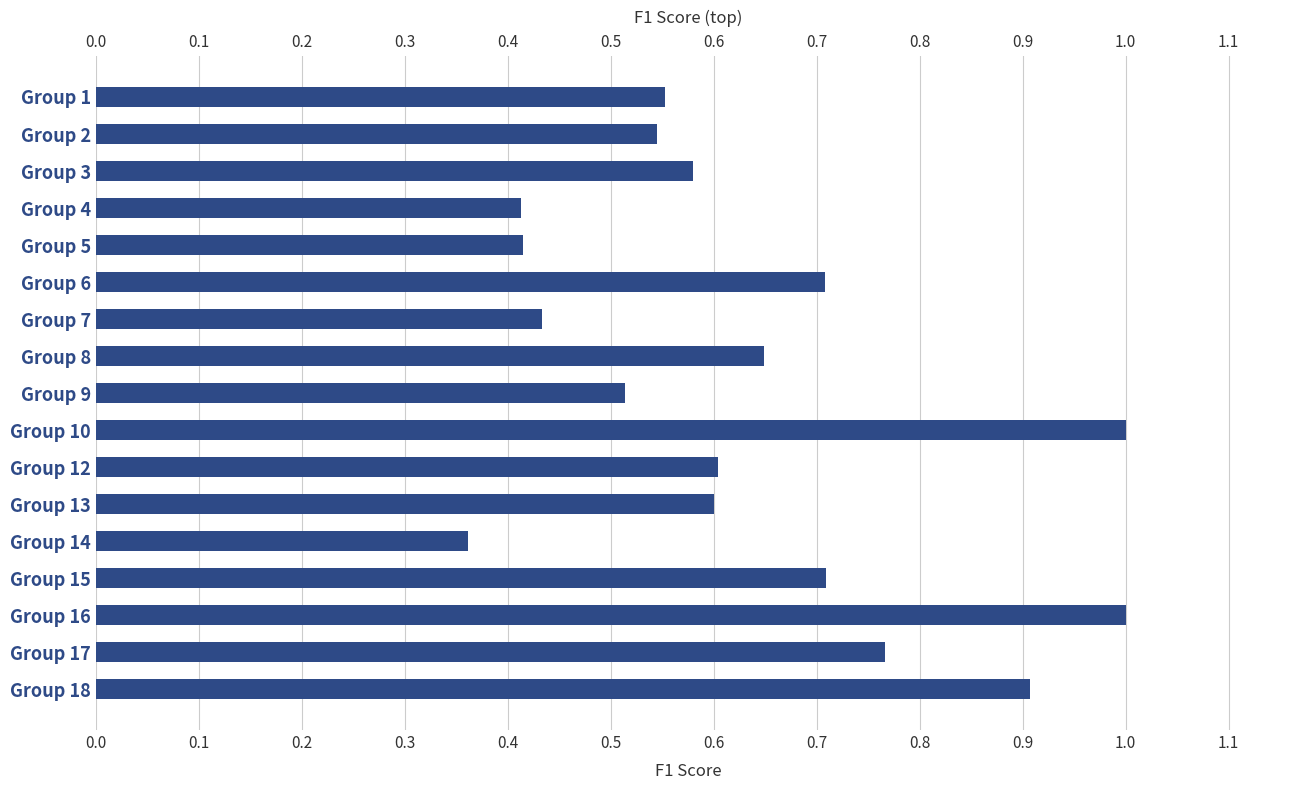

Are the bars grouped side by side (vs. stacked)?

No